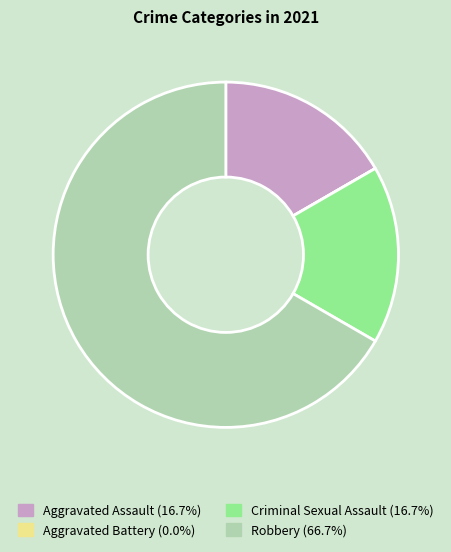

Is the sum of Aggravated Assault and Robbery greater than half?

Yes